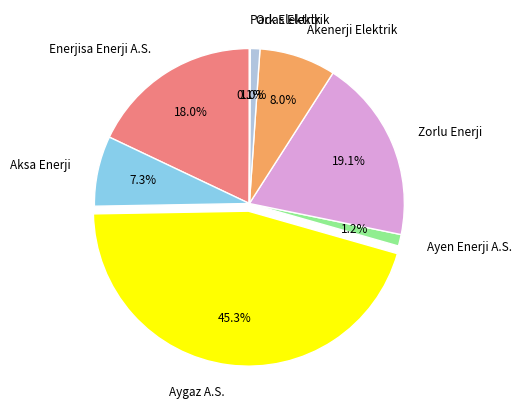

True or false: Enerjisa Enerji A.S. accounts for 8% of the total.

False